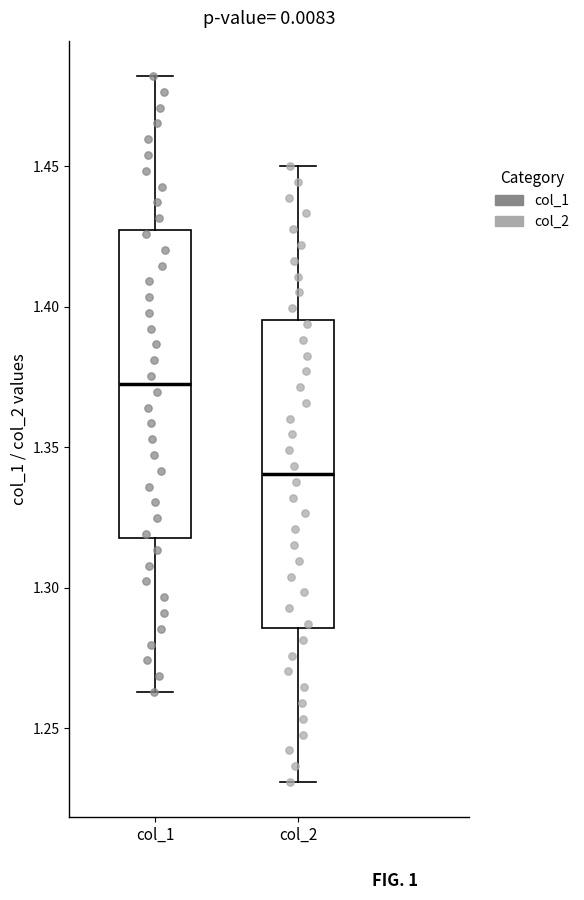

Reading left to right, read every box against the y-axis: the position of its median line, the range the box covers, and the ends of its whiskers. The values are not printed on the chart, so give them approximately, as read against the axis.

col_1: median 1.375, box 1.320 to 1.425, whiskers 1.265 to 1.480
col_2: median 1.340, box 1.285 to 1.395, whiskers 1.230 to 1.450